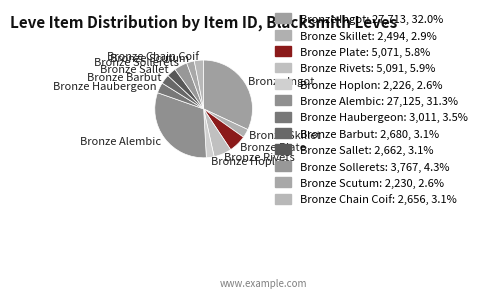

Between Bronze Alembic and Bronze Sollerets, which is larger?

Bronze Alembic